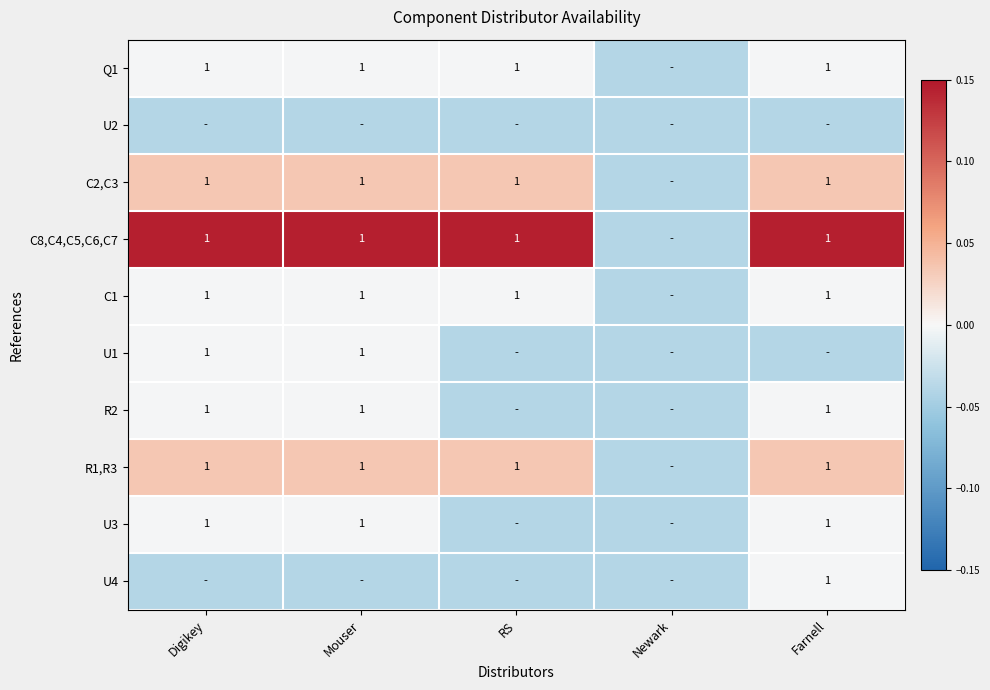

At how many categories does at least one series exceed 0?

4